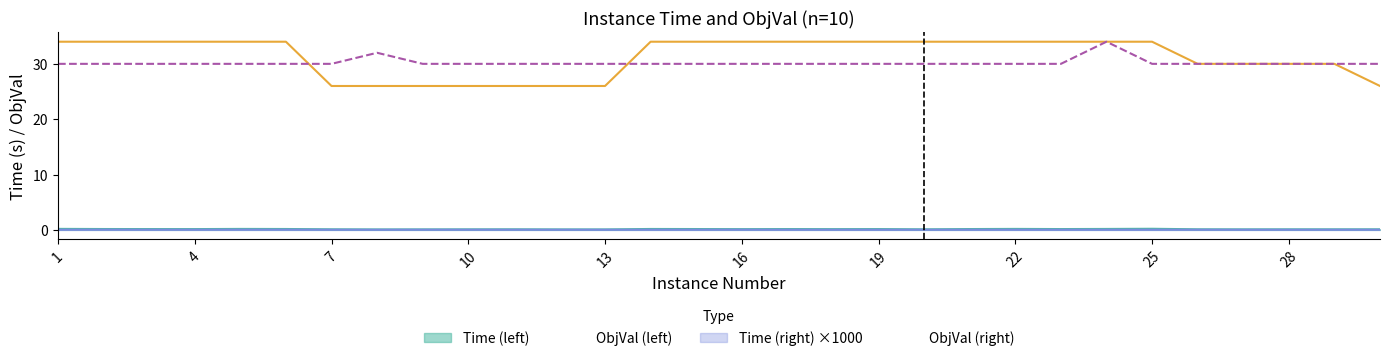

Which label corresponds to the largest value in the chart?

1